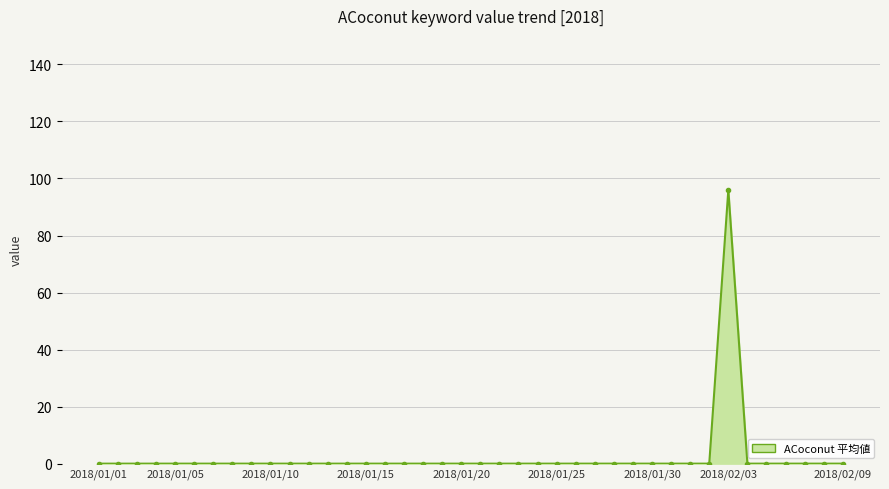

What is the difference between the maximum and minimum values?

96